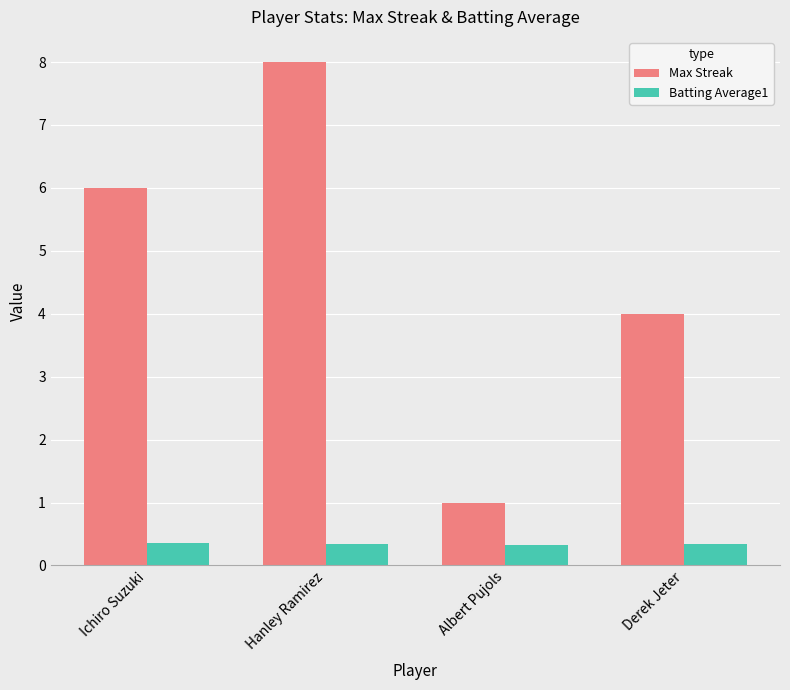

What is the label of the 1st bar from the left?

Ichiro Suzuki